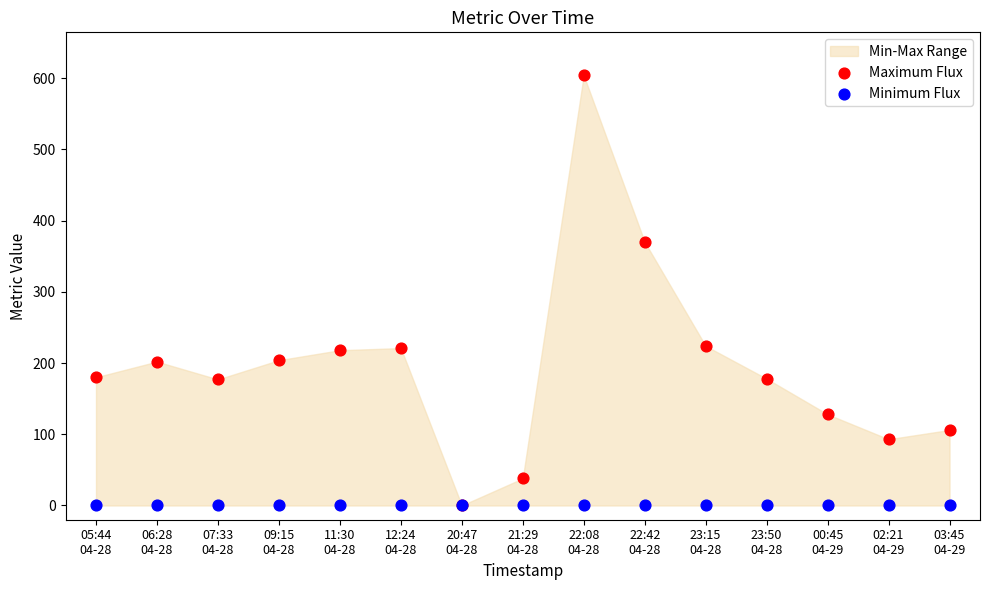

Across all series, what Y value is closest to 302?

370